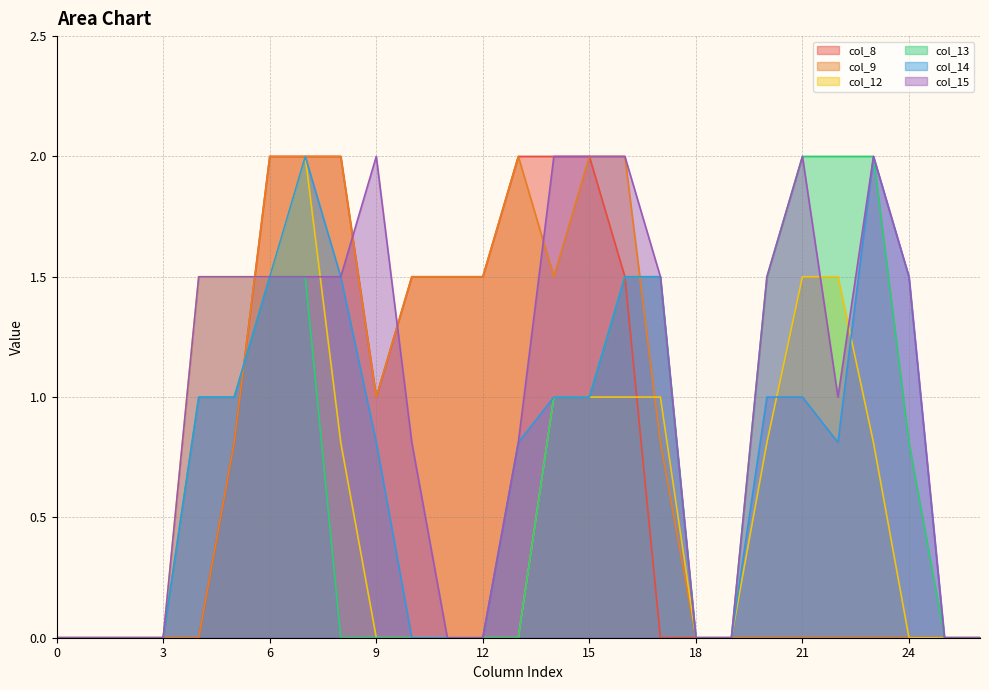

The col_9 series shows 0.8 at 17. True or false?

True